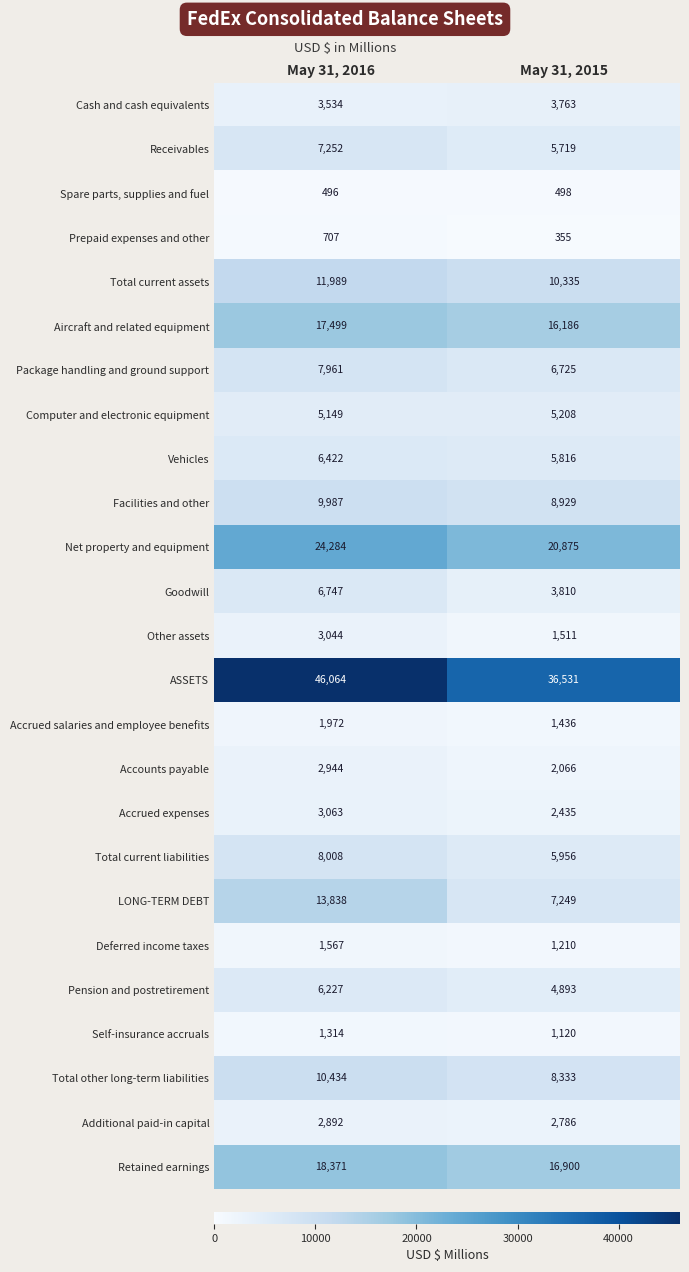

The Retained earnings series shows 18371 at May 31, 2016. True or false?

True